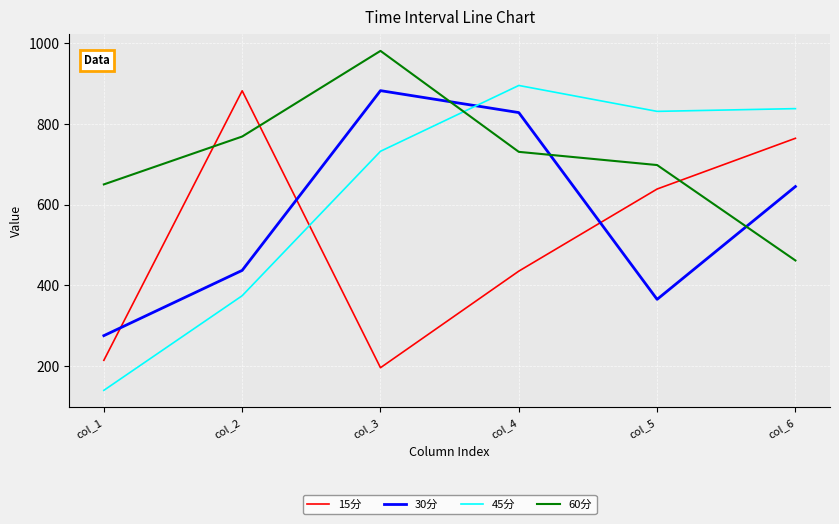

At which category does the chart reach its peak across all series?

col_3